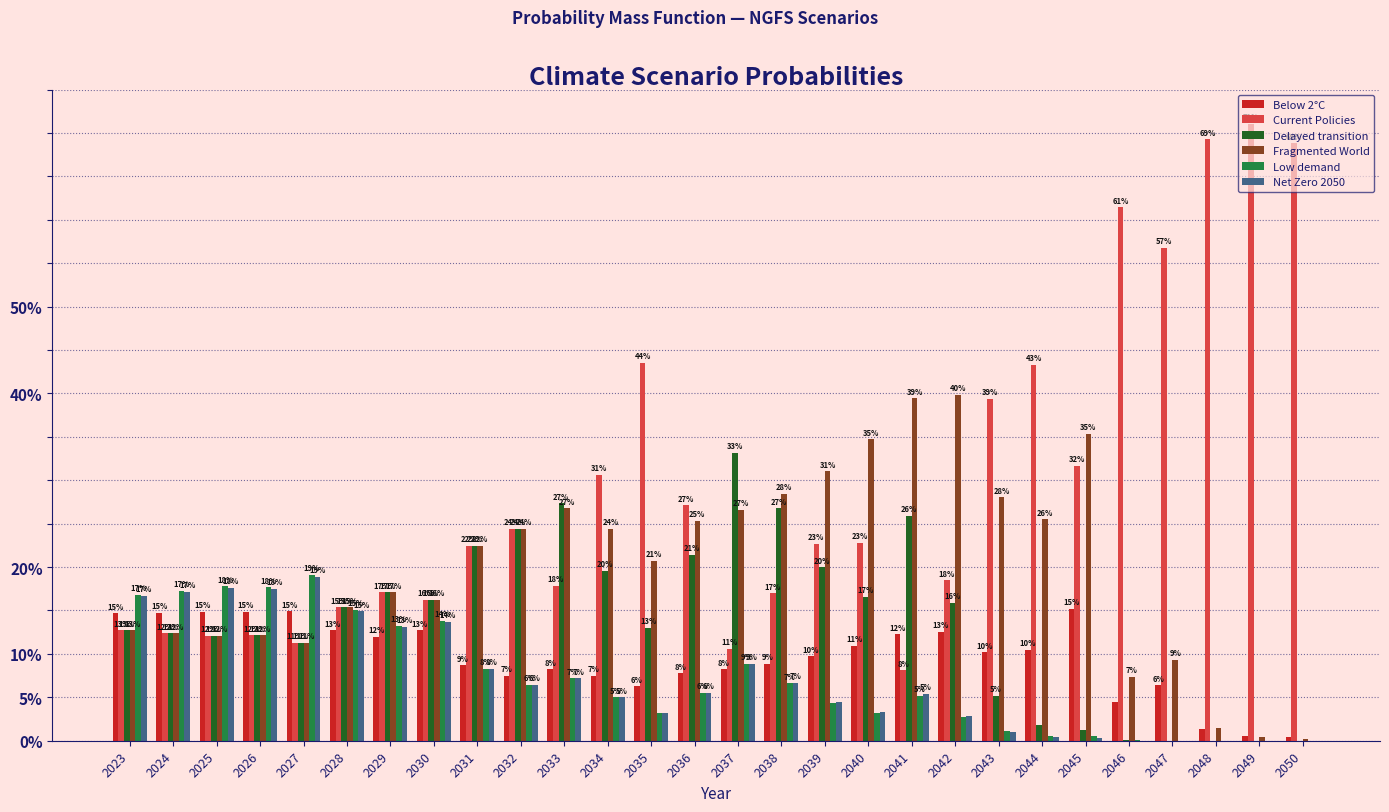

Does the chart contain stacked bars?

No